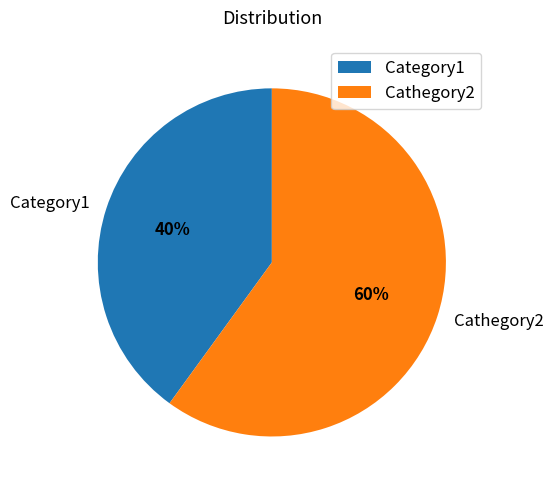

Does Category1 account for over 50% of the chart?

No